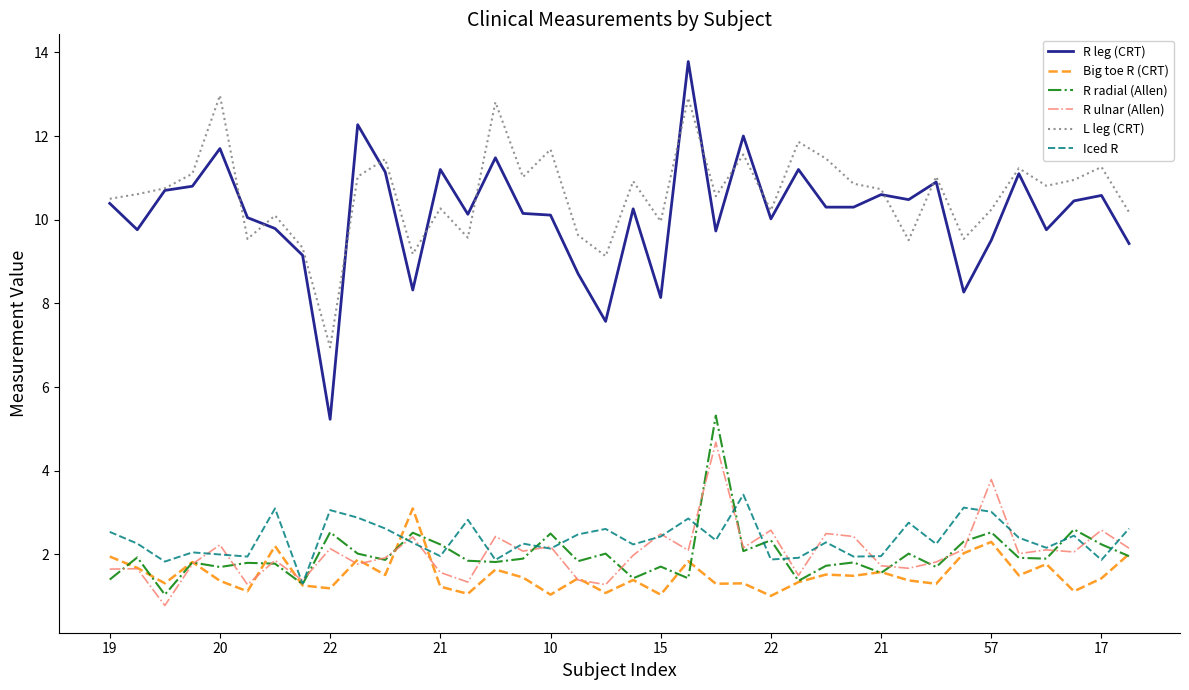

What is the highest value of the Iced R series?

3.4